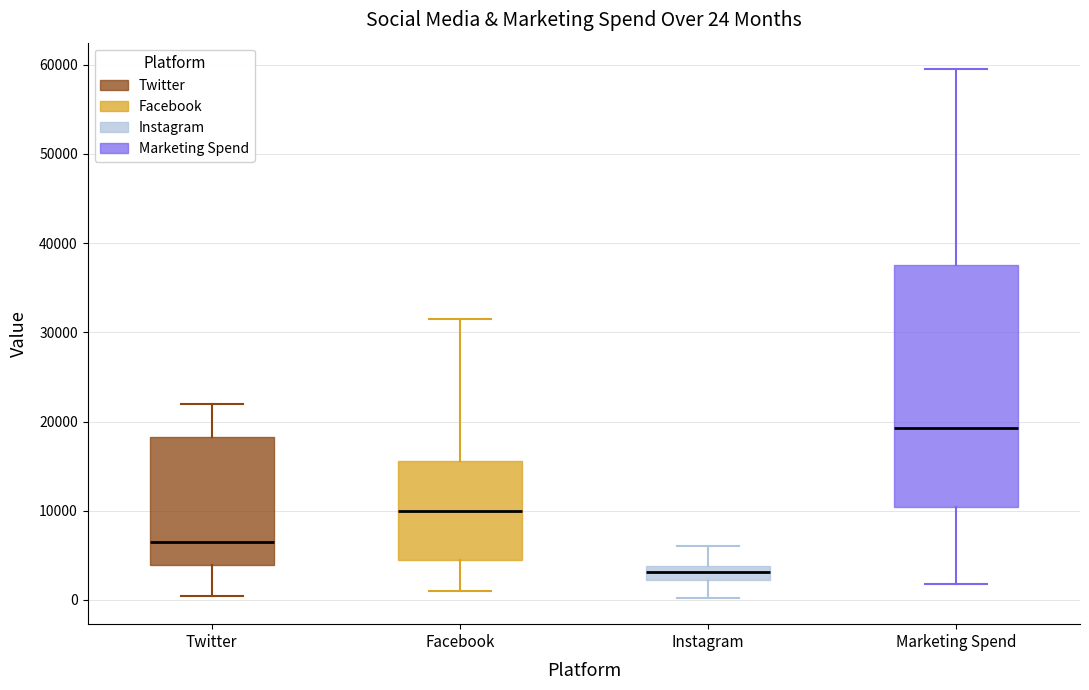

Comparing the boxes themselves (not the whiskers), which one is the tallest?

Marketing Spend